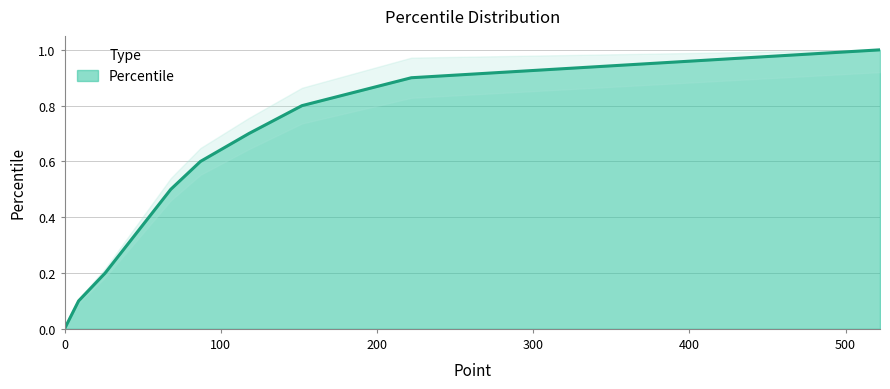

What is the average value?

0.5